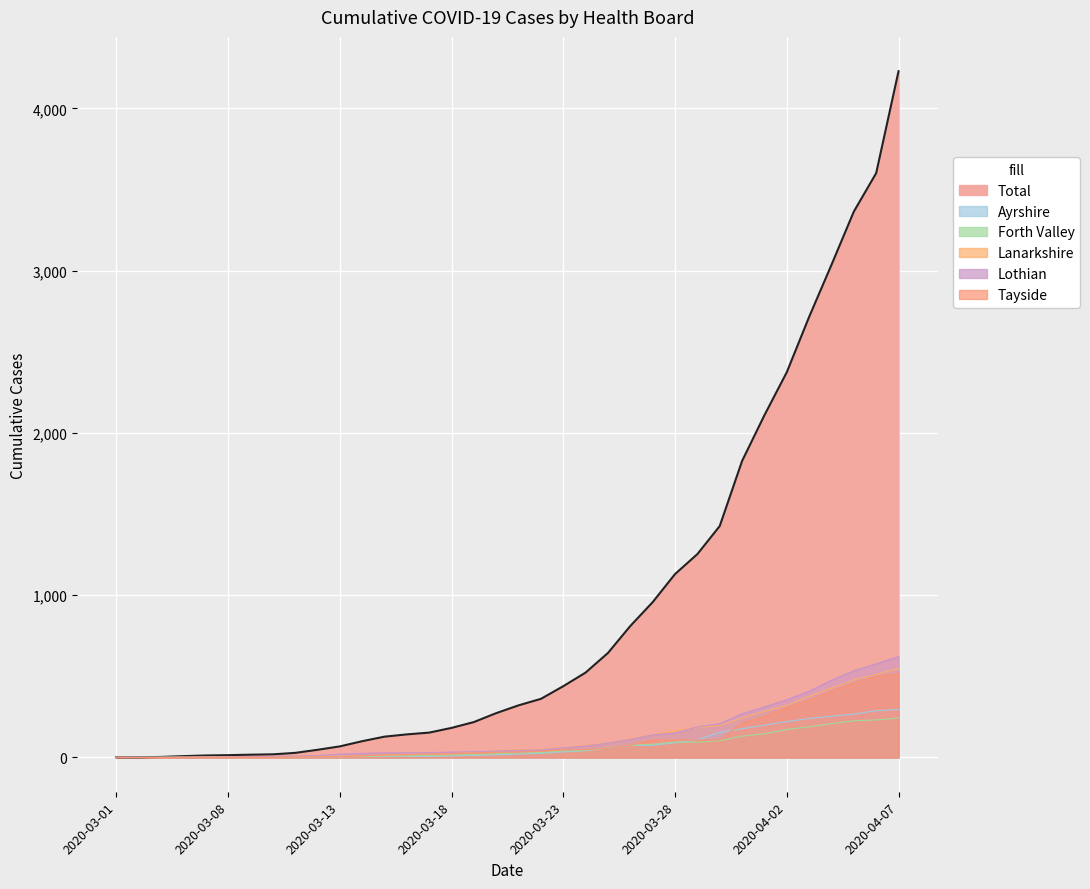

What is the approximate value of Ayrshire at 2020-03-31, to the nearest 5?

175